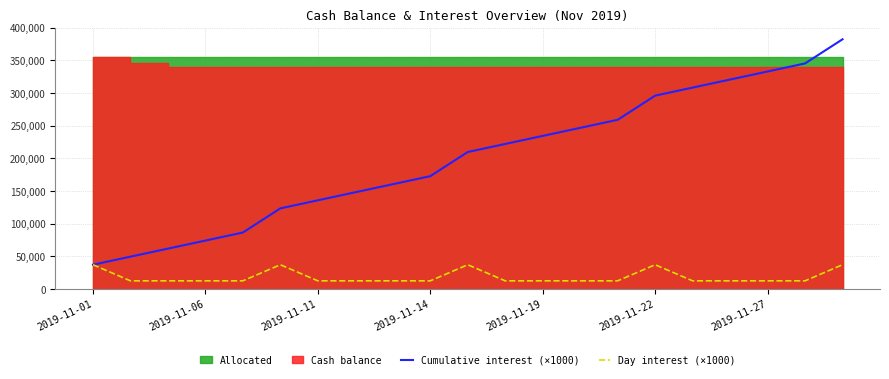

What is the maximum value for Day interest (×1000)?

36979.2